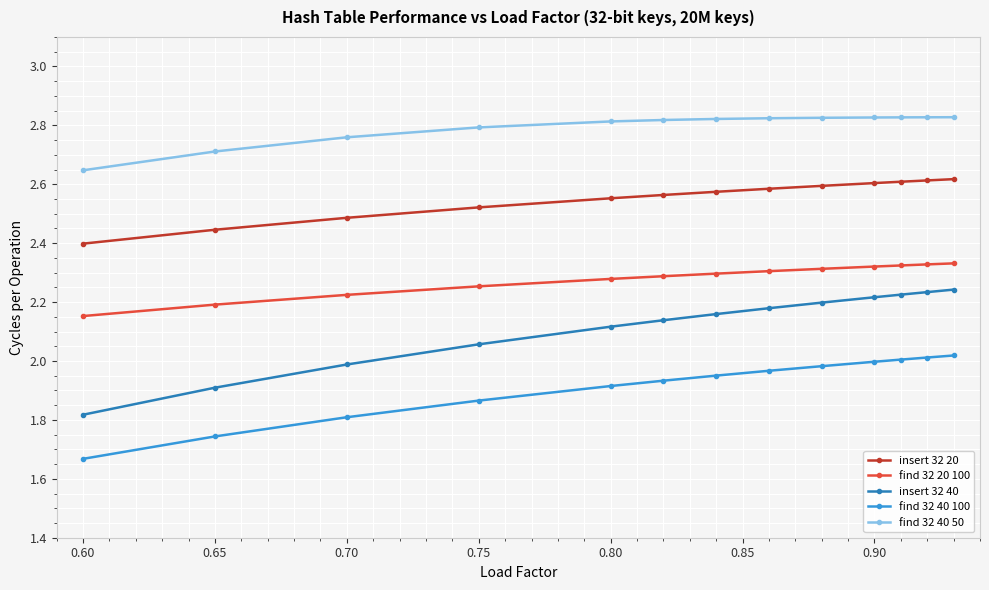

Which series has the widest spread of values?

insert 32 40